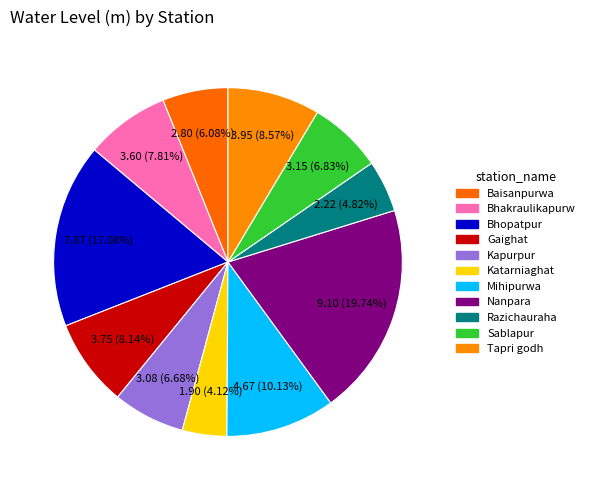

How many slices are in this pie chart?

11